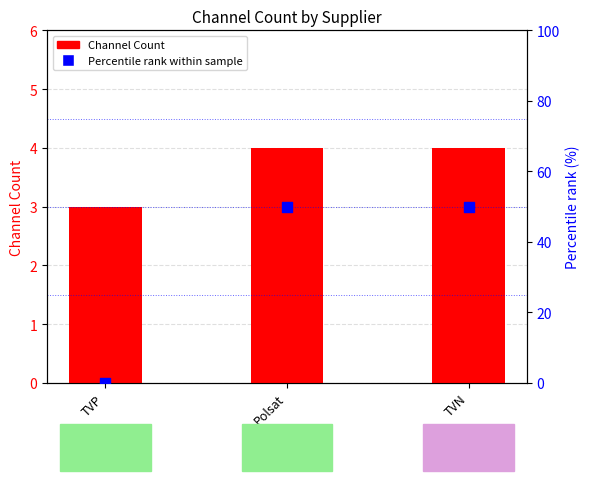

Which series contains the lowest Y value?

Percentile rank within sample